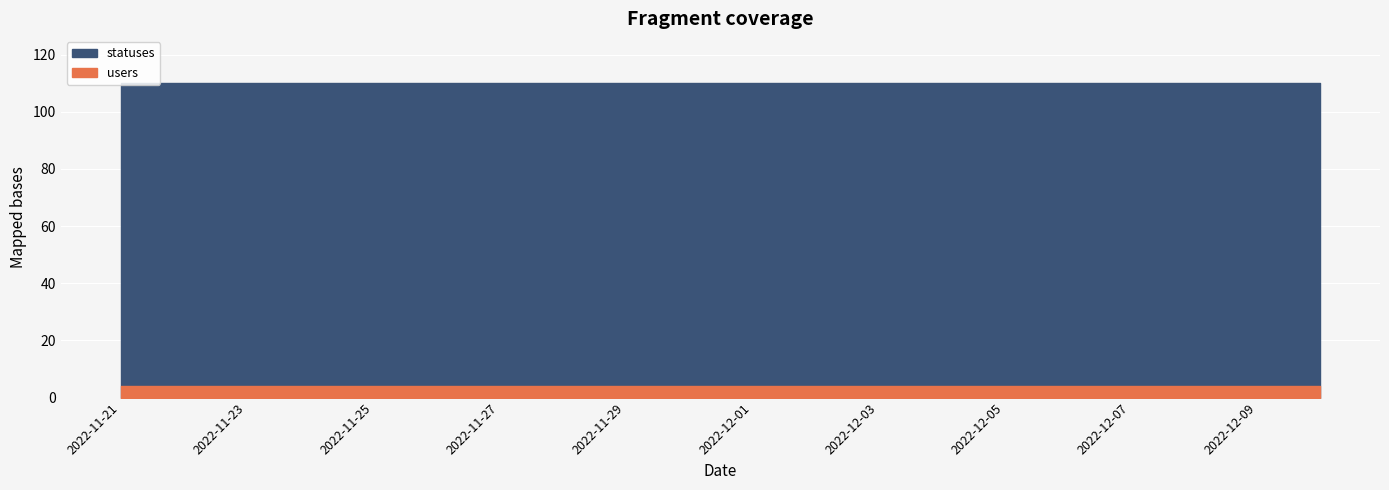

List the series in order of their peak value, highest first.

statuses, users